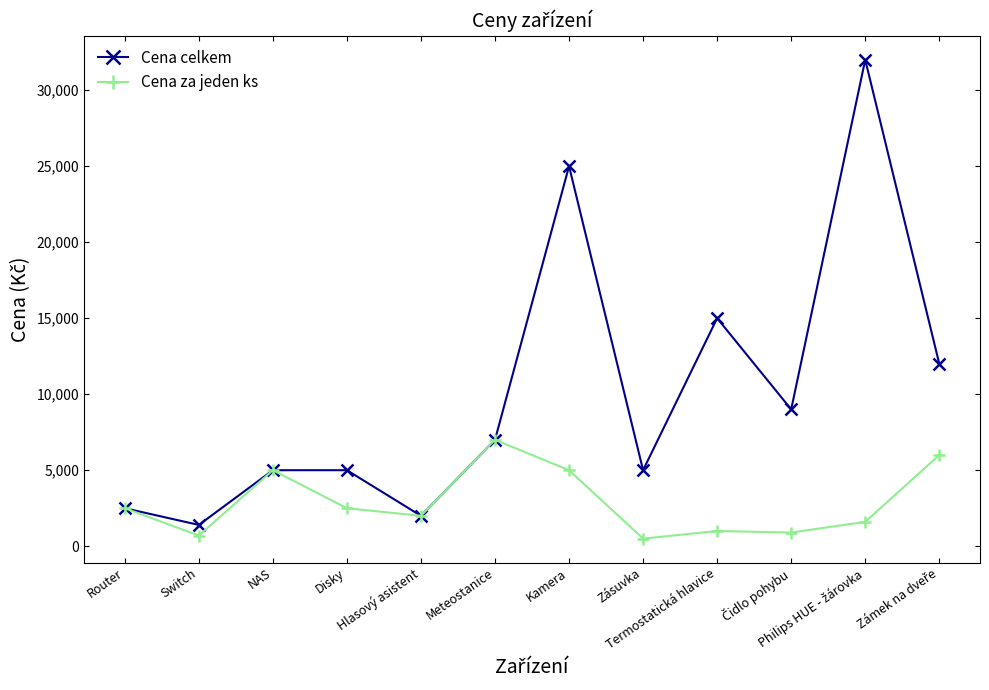

How many series are shown in this chart?

2